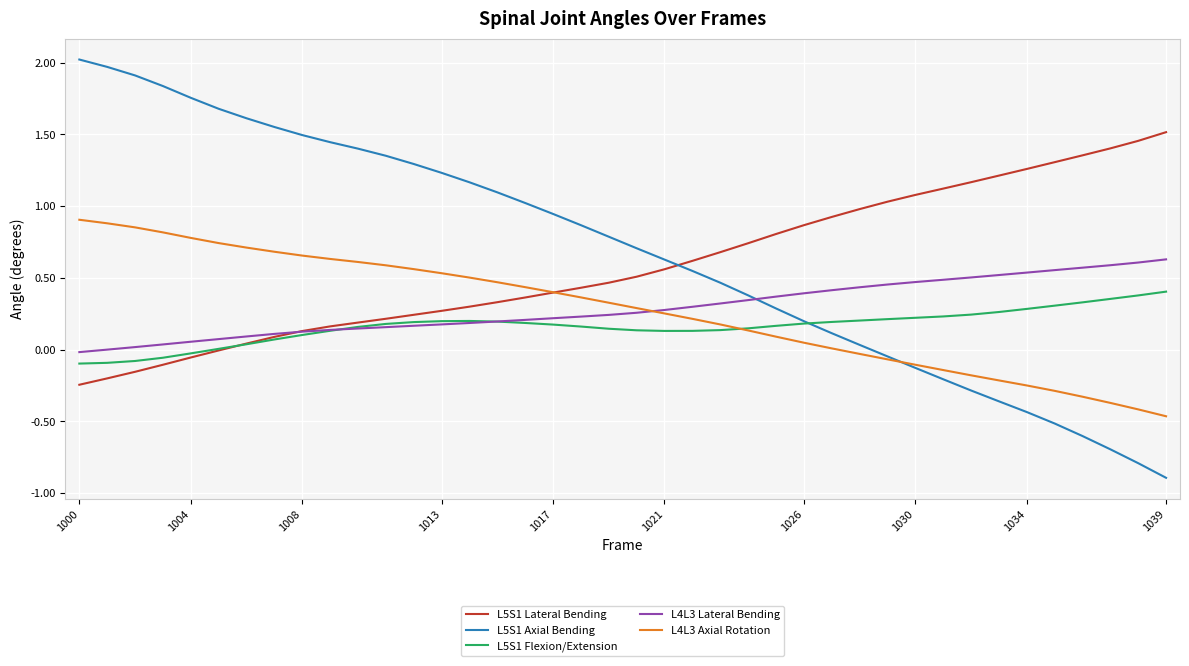

List the series in order of their peak value, lowest first.

L5S1 Flexion/Extension, L4L3 Lateral Bending, L4L3 Axial Rotation, L5S1 Lateral Bending, L5S1 Axial Bending